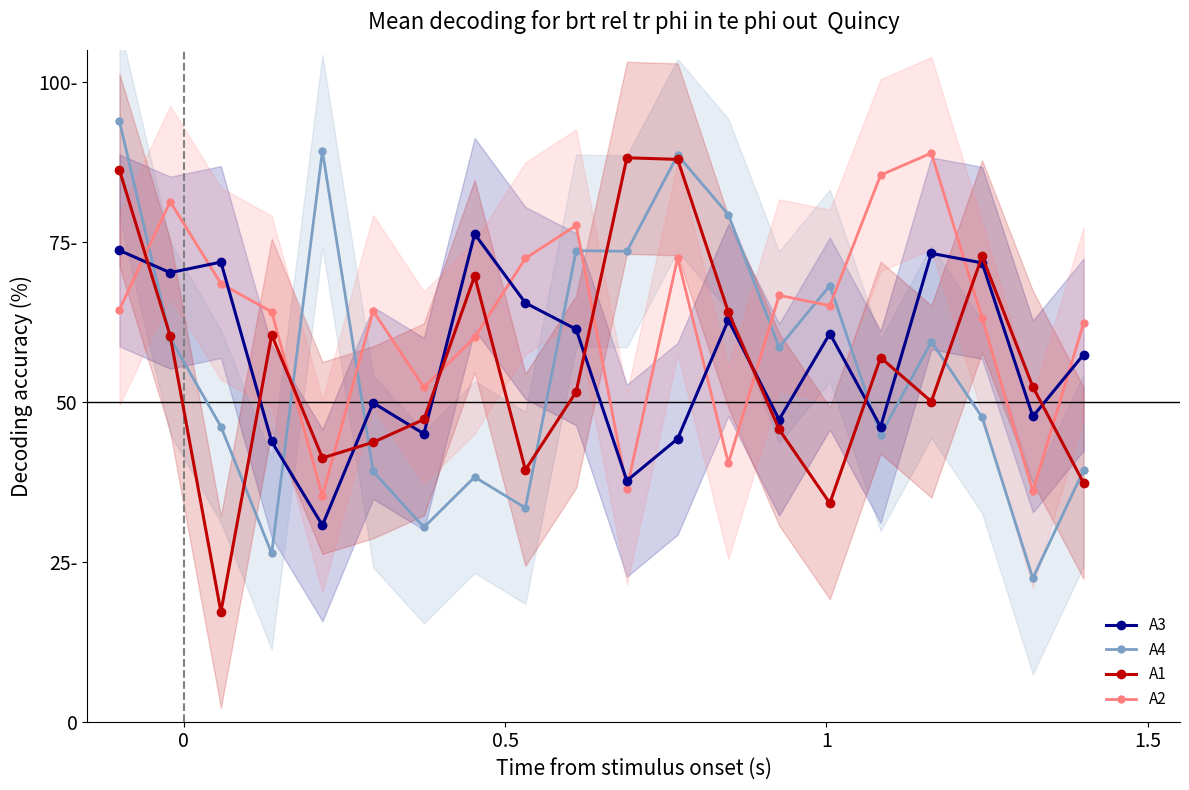

Reading right to left, what are all the values shown in this chart?

A3: 57.4	47.7	71.7	73.2	46.1	60.7	47.2	62.8	44.2	37.7	61.3	65.5	76.2	45.0	49.8	30.7	43.8	71.8	70.2	73.7
A4: 39.3	22.4	47.6	59.4	44.8	68.2	58.5	79.2	88.6	73.5	73.6	33.4	38.2	30.4	39.1	89.2	26.3	46.1	59.9	93.9
A1: 37.3	52.3	72.7	50.0	56.9	34.1	45.7	64.0	87.9	88.1	51.5	39.4	69.7	47.2	43.7	41.2	60.5	17.2	60.3	86.2
A2: 62.3	36.0	63.1	88.9	85.4	65.0	66.6	40.4	72.5	36.4	77.6	72.4	60.1	52.2	64.2	35.3	64.1	68.5	81.3	64.4